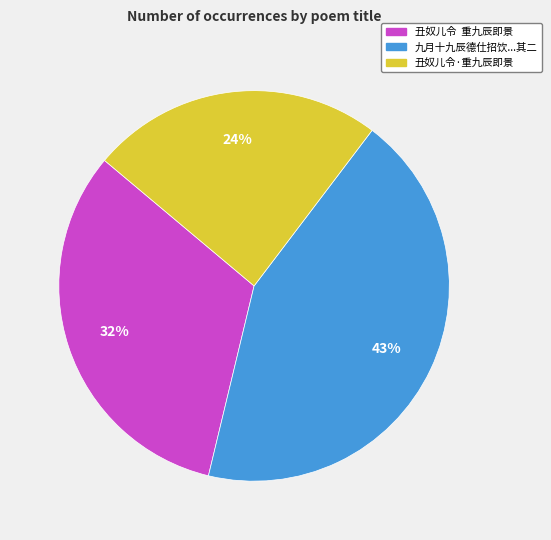

To the nearest percent, what is the average slice percentage?

33%